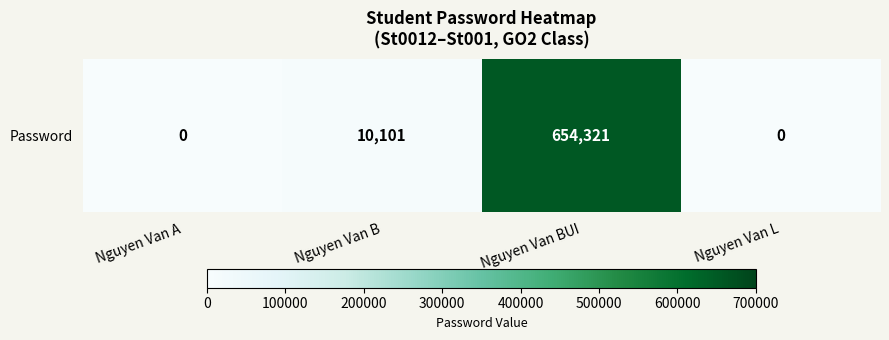

Rank the categories by value from lowest to highest.

Nguyen Van A, Nguyen Van L, Nguyen Van B, Nguyen Van BUI